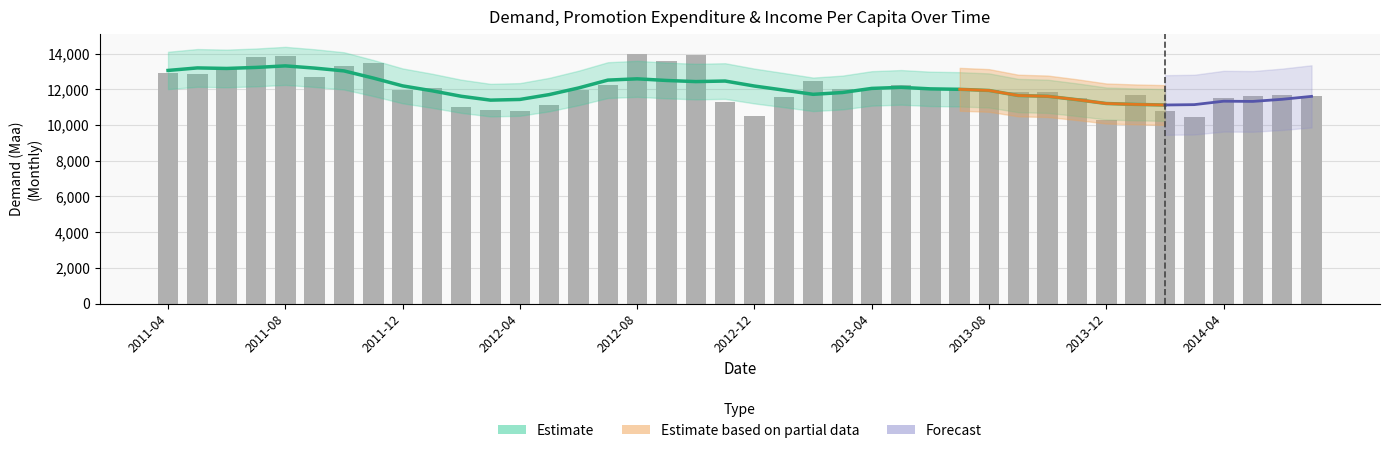

How many data points are less than 11980?

20